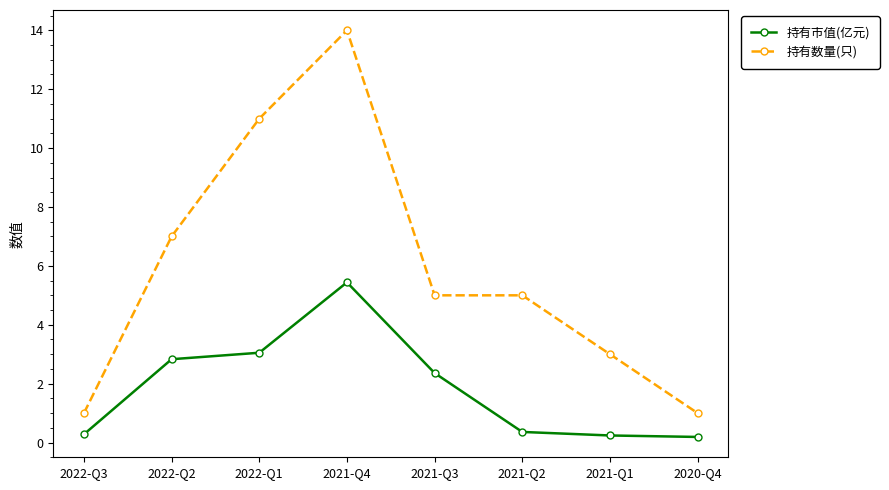

True or false: 持有市值(亿元) has more than 2 interior local peaks.

False